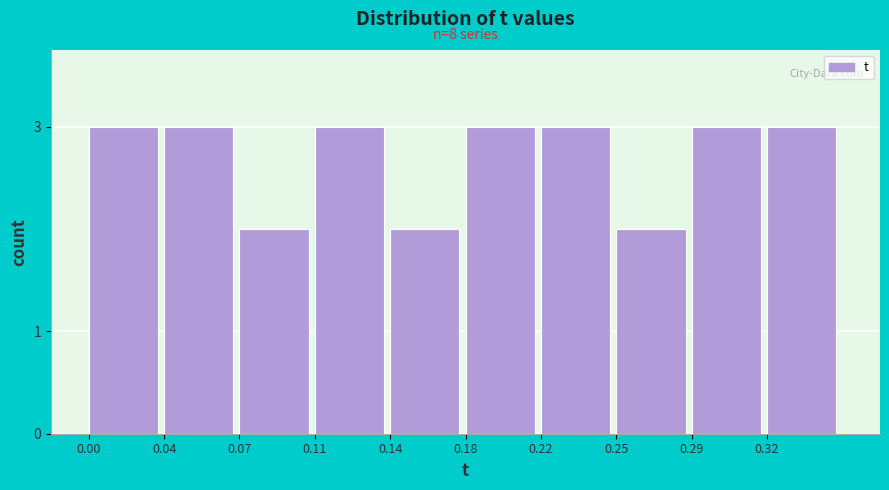

Reading left to right, list all the values displayed in this chart.

0.00=3	0.04=3	0.07=2	0.11=3	0.14=2	0.18=3	0.22=3	0.25=2	0.29=3	0.32=3